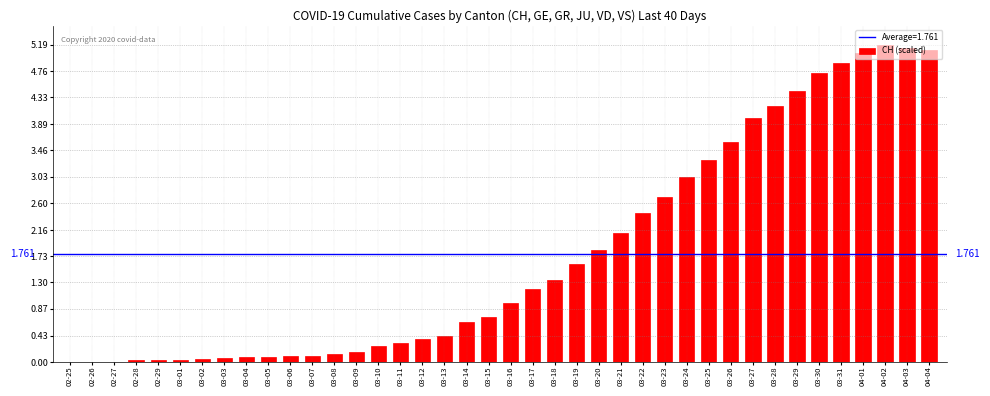

What is the sum of the values at 03-27 and 03-29?

8.4